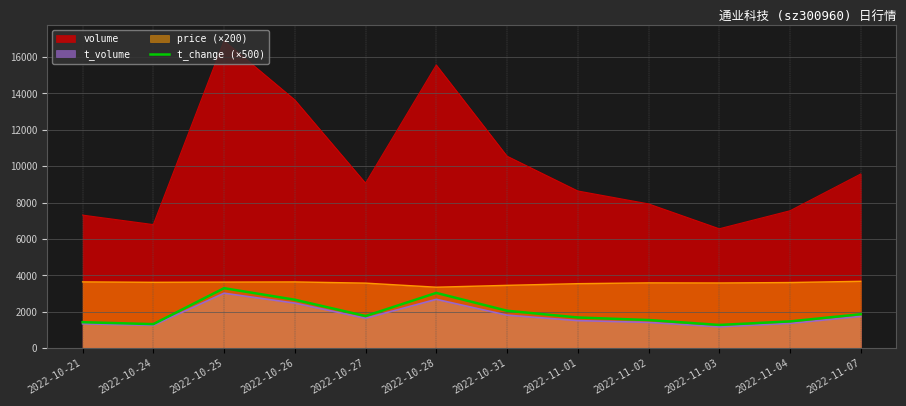

How many data points does each series have?

12